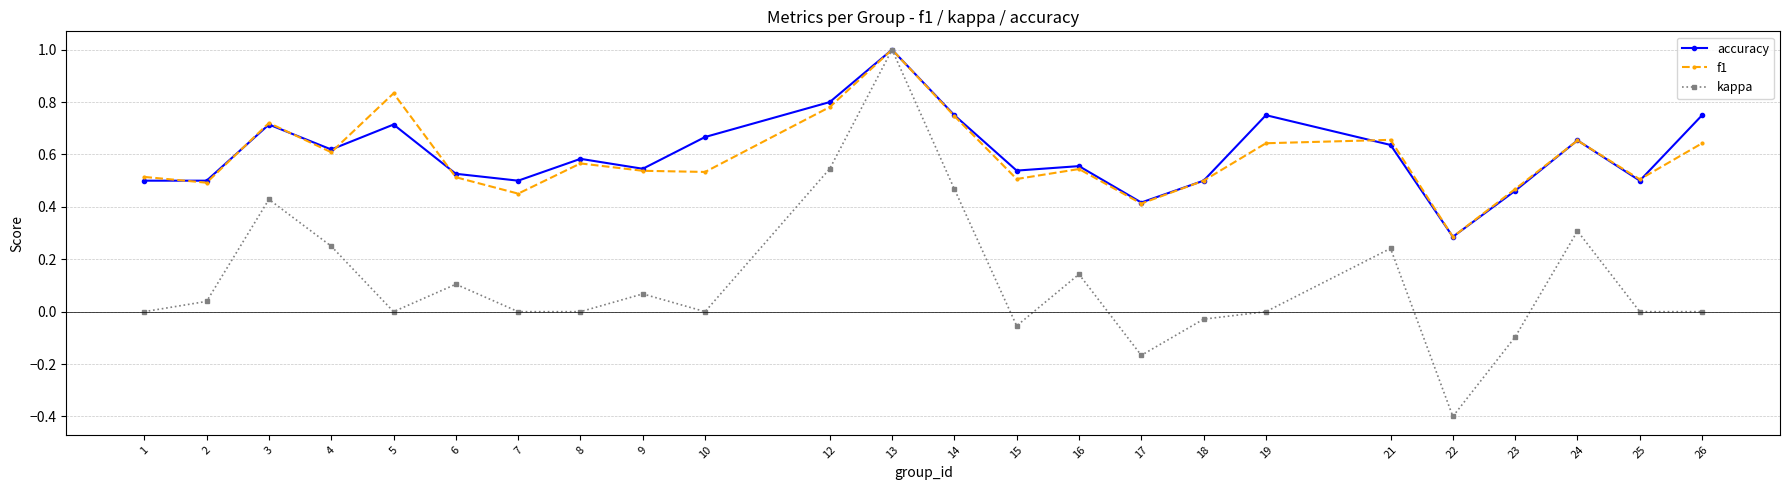

Where is the first local maximum for accuracy?

3